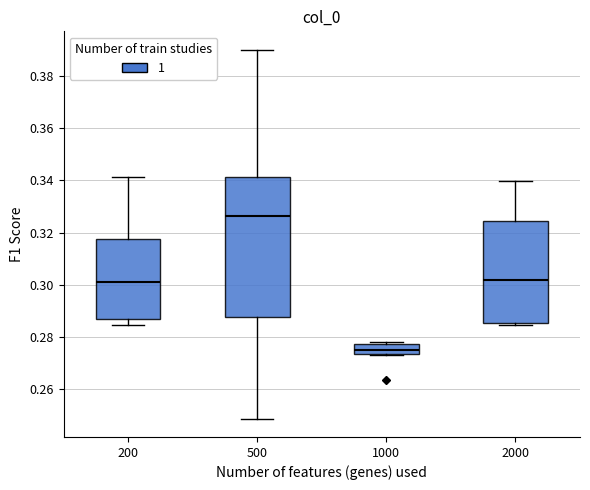

Reading left to right, transcribe this box plot: for each box, give where its median line is, the range the box spans, and where its two whiskers end, as read against the y-axis. The values are not printed on the chart, so give them approximately, as read against the axis.

200: median 0.302, box 0.286 to 0.318, whiskers 0.284 to 0.342
500: median 0.326, box 0.288 to 0.342, whiskers 0.248 to 0.390
1000: median 0.274 (inside the box), box 0.274 to 0.278, whiskers 0.274 to 0.278 (just above the box's upper edge)
2000: median 0.302, box 0.286 to 0.324, whiskers 0.284 to 0.340